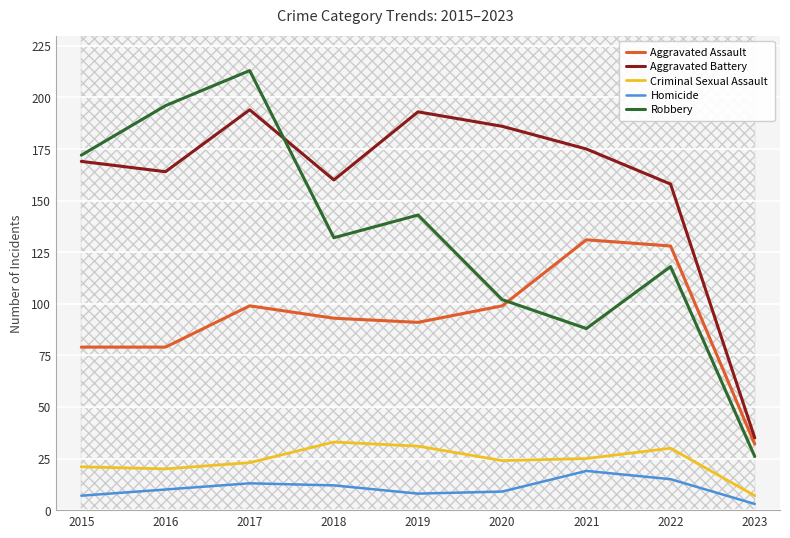

Reading right to left, list all the values displayed in this chart.

Aggravated Assault: 2023=32	2022=128	2021=131	2020=99	2019=91	2018=93	2017=99	2016=79	2015=79
Aggravated Battery: 2023=35	2022=158	2021=175	2020=186	2019=193	2018=160	2017=194	2016=164	2015=169
Criminal Sexual Assault: 2023=7	2022=30	2021=25	2020=24	2019=31	2018=33	2017=23	2016=20	2015=21
Homicide: 2023=3	2022=15	2021=19	2020=9	2019=8	2018=12	2017=13	2016=10	2015=7
Robbery: 2023=26	2022=118	2021=88	2020=102	2019=143	2018=132	2017=213	2016=196	2015=172